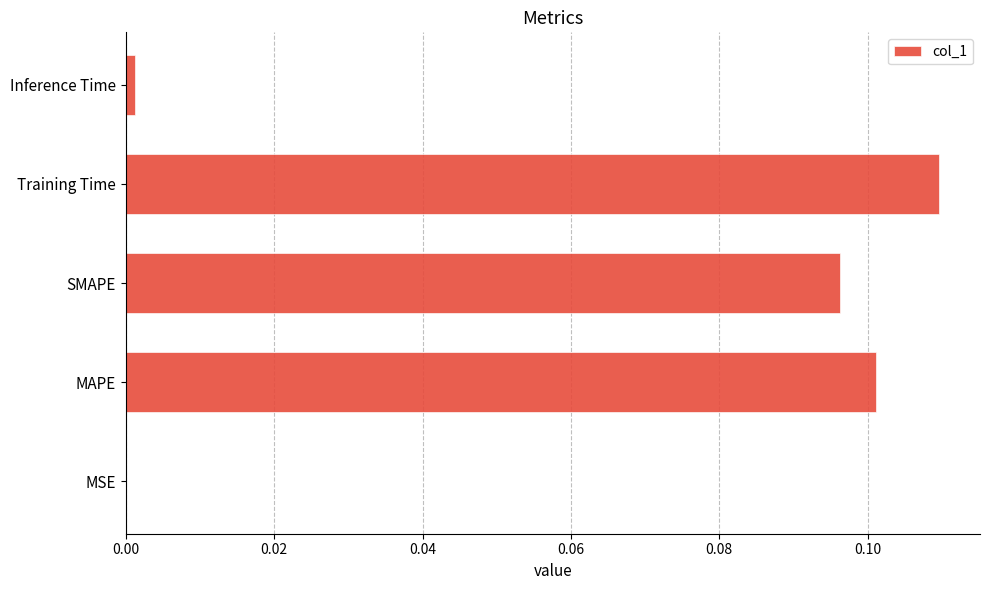

The chart shows a value of 0.1 at Training Time. True or false?

True